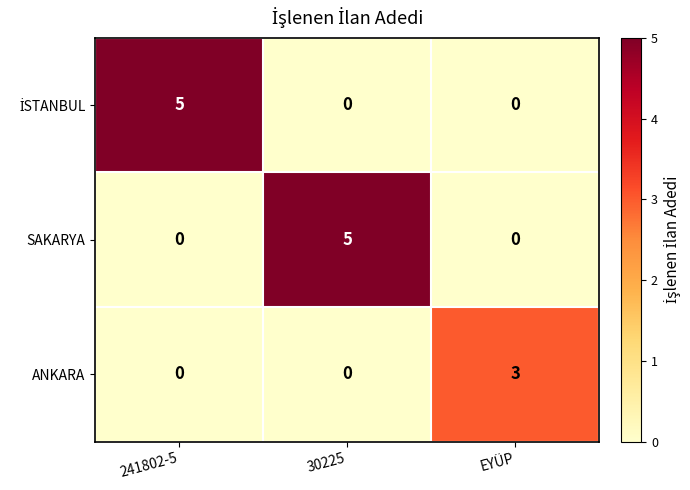

The ANKARA series shows -1 at 30225. True or false?

False